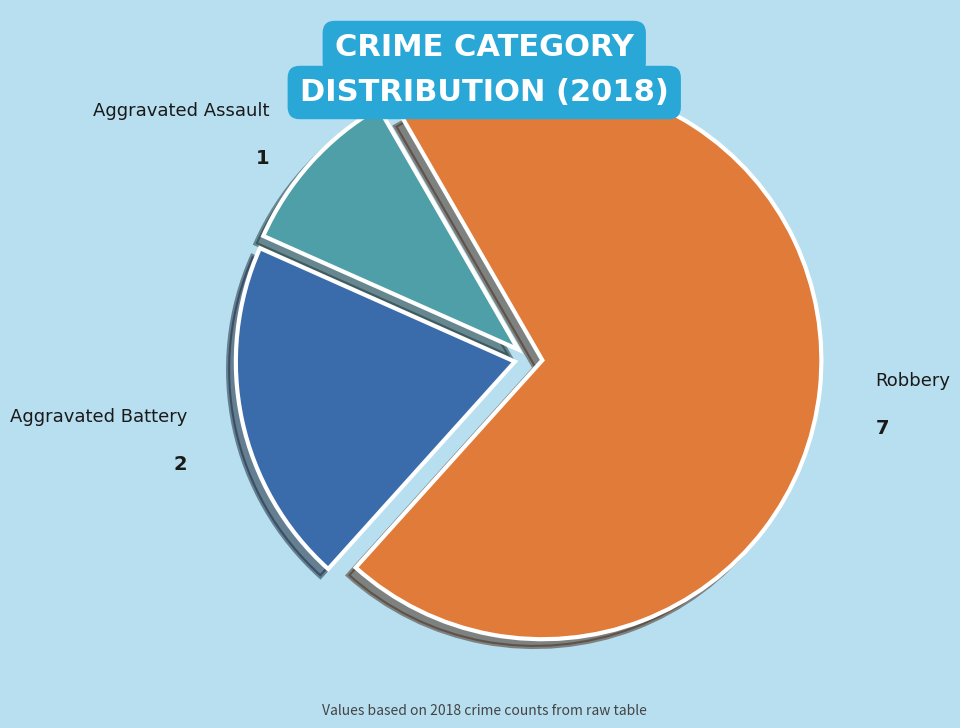

What is the ratio of the value at Robbery to the value at Aggravated Battery?

3.5